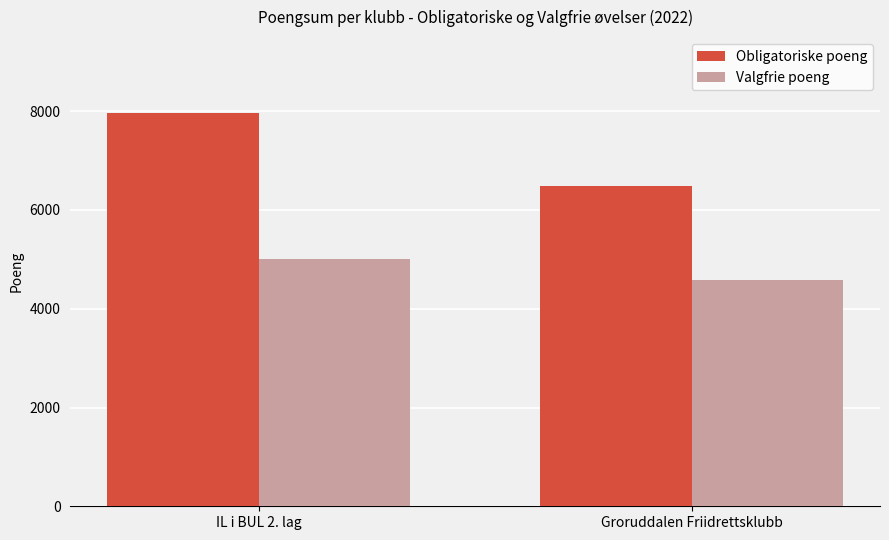

Is it true that Valgfrie poeng equals 8217 at IL i BUL 2. lag?

False